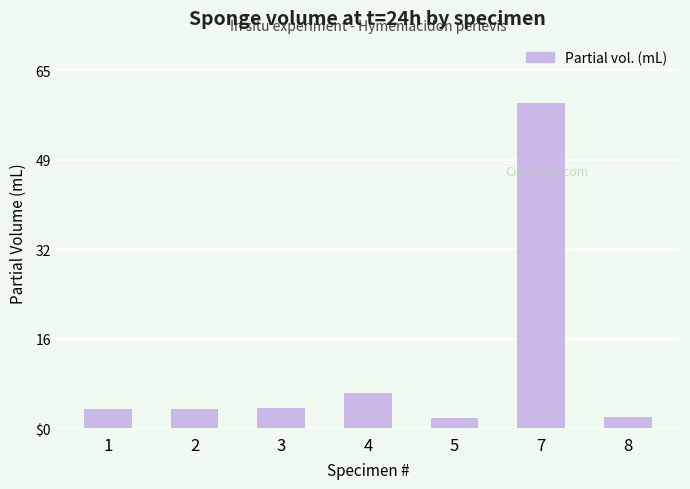

Is it true that the value at 7 is 58.8?

True